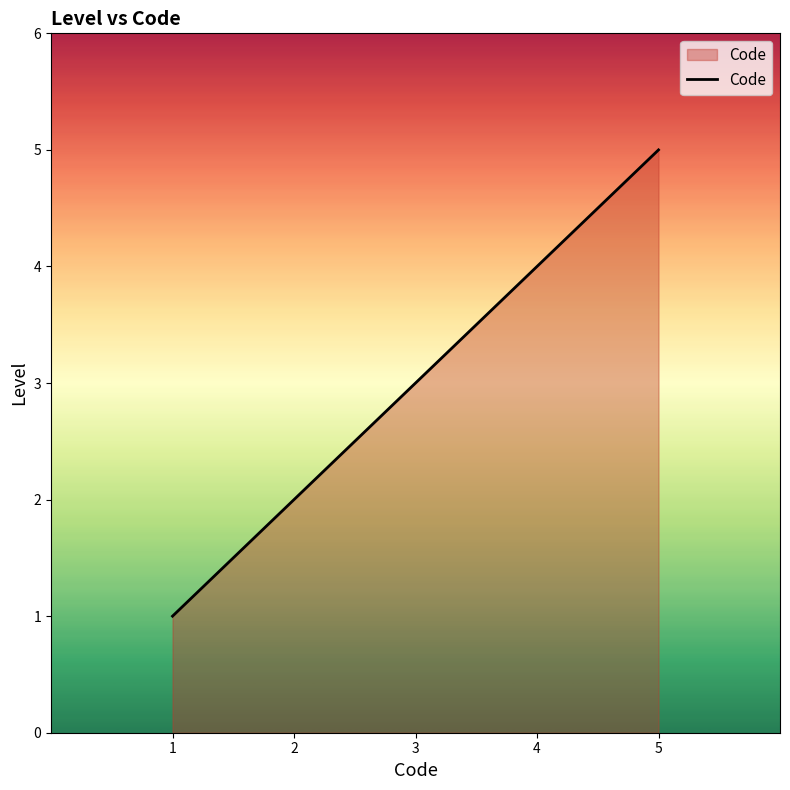

At which category does the chart reach its minimum across all series?

1